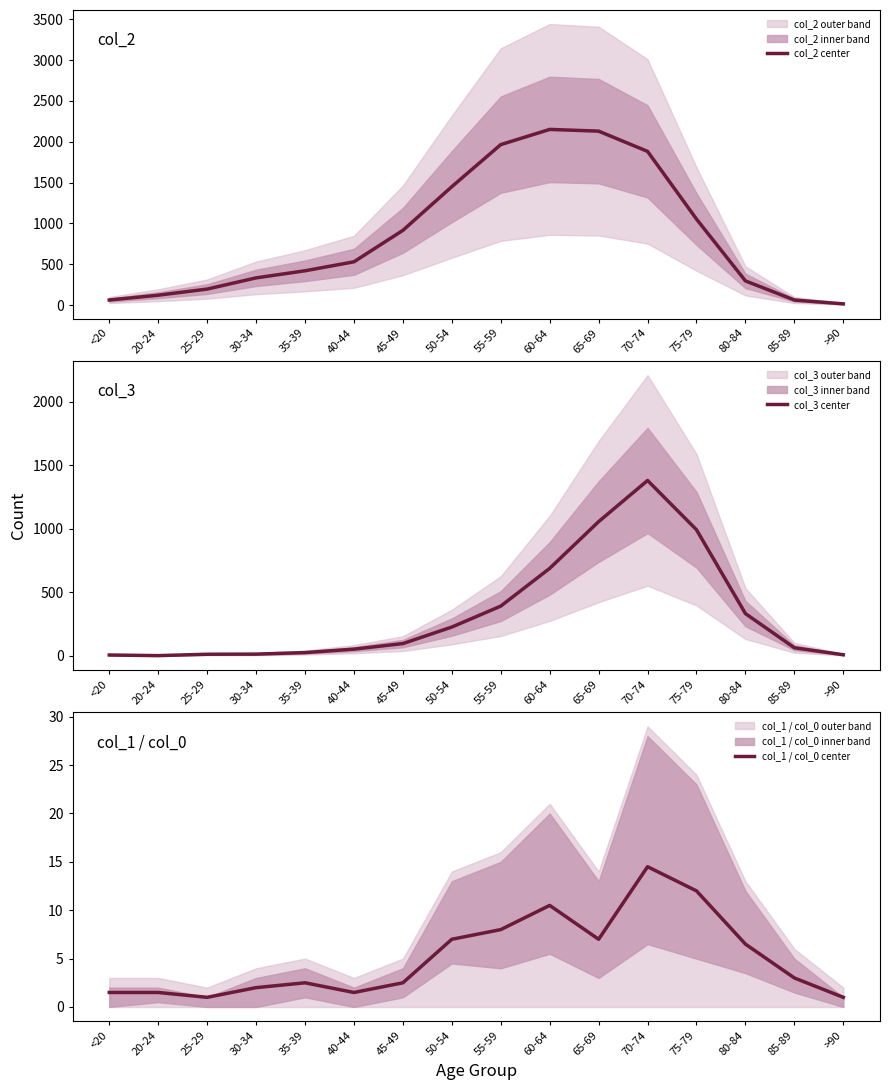

The col_2 center series shows 87.8 at 85-89. True or false?

False